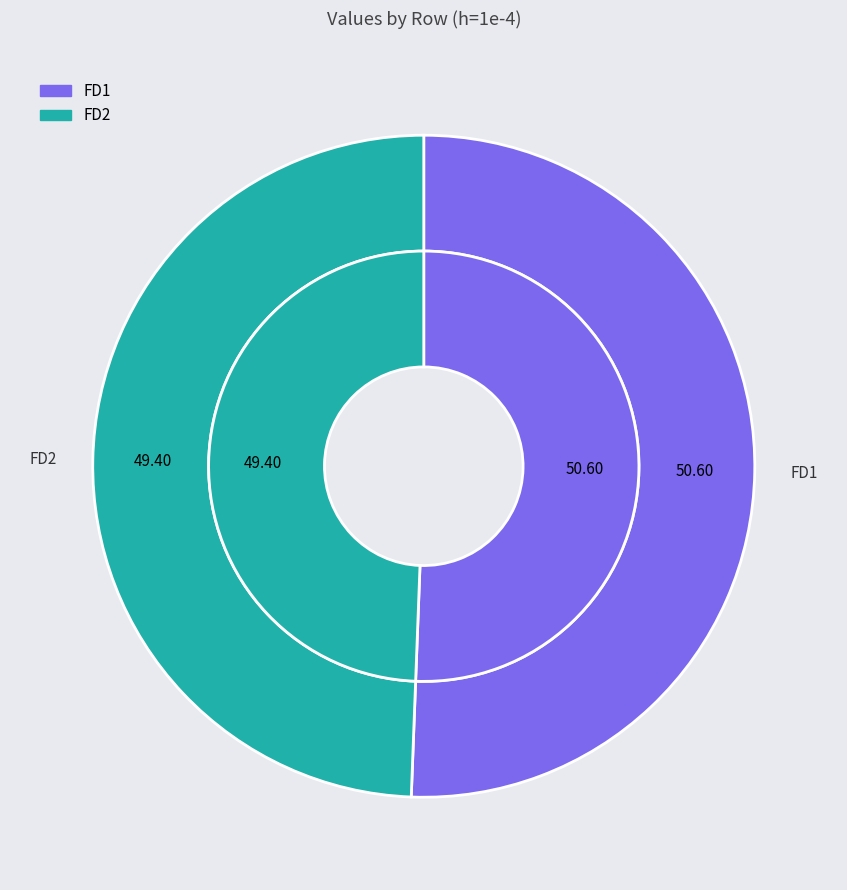

What percentage do FD2 and FD1 together represent?

100.0%